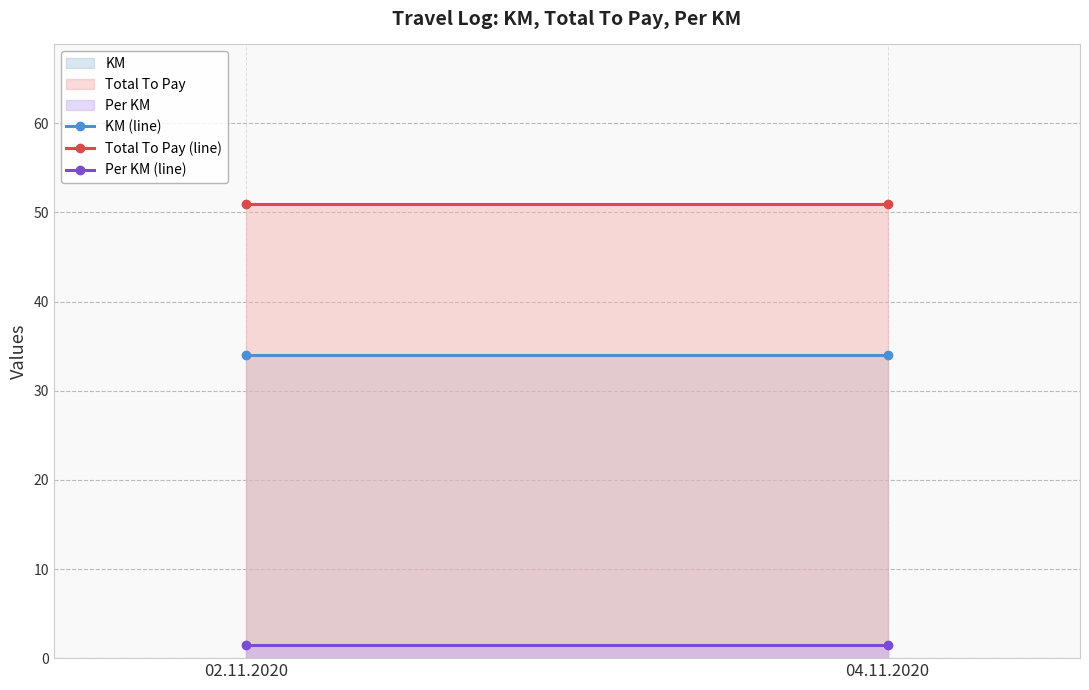

What is the maximum value for KM?

34.0